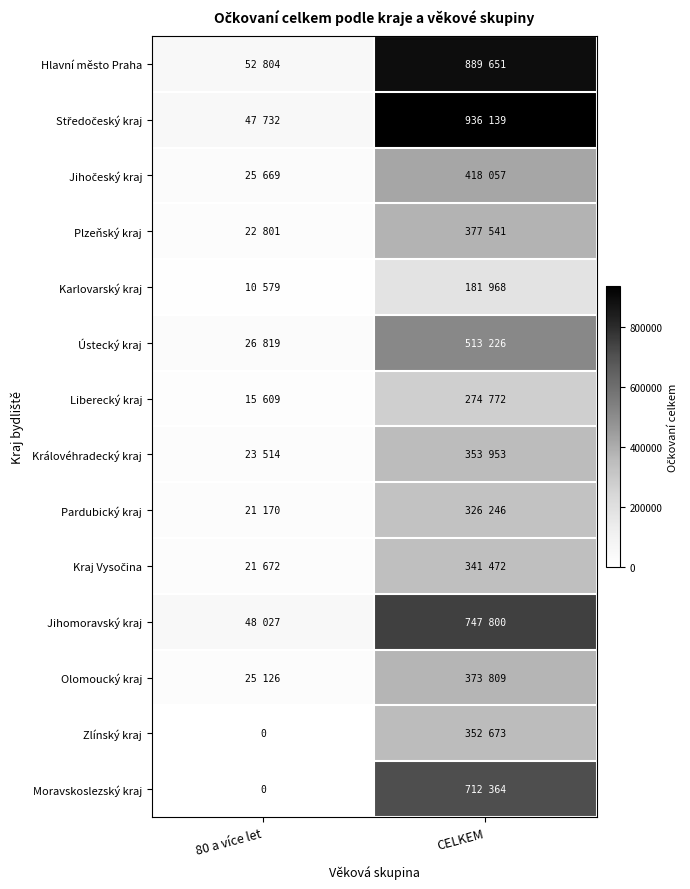

Rank the series at CELKEM from highest to lowest value.

Středočeský kraj, Hlavní město Praha, Jihomoravský kraj, Moravskoslezský kraj, Ústecký kraj, Jihočeský kraj, Plzeňský kraj, Olomoucký kraj, Královéhradecký kraj, Zlínský kraj, Kraj Vysočina, Pardubický kraj, Liberecký kraj, Karlovarský kraj